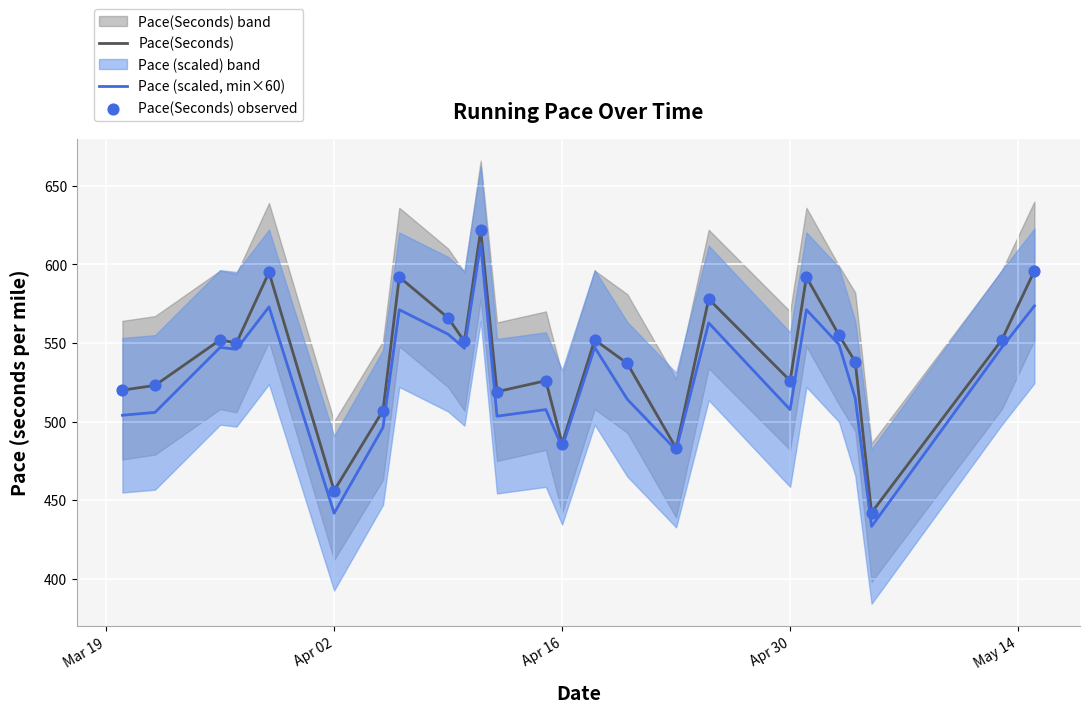

Which series reaches the maximum Y coordinate?

Pace(Seconds)